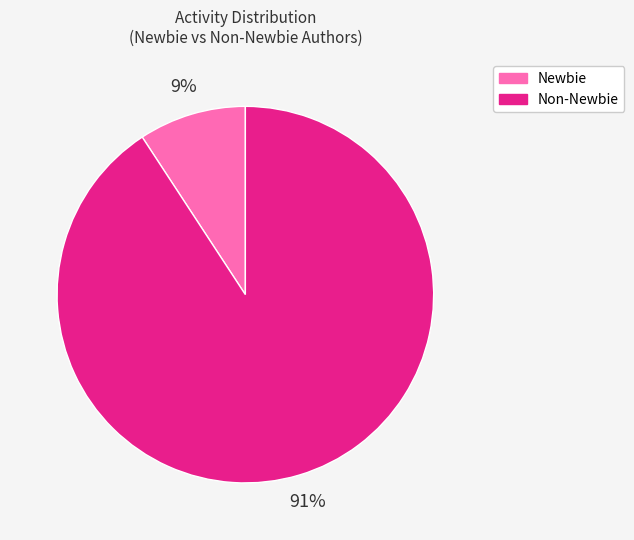

To the nearest percent, what is the average slice percentage?

50%